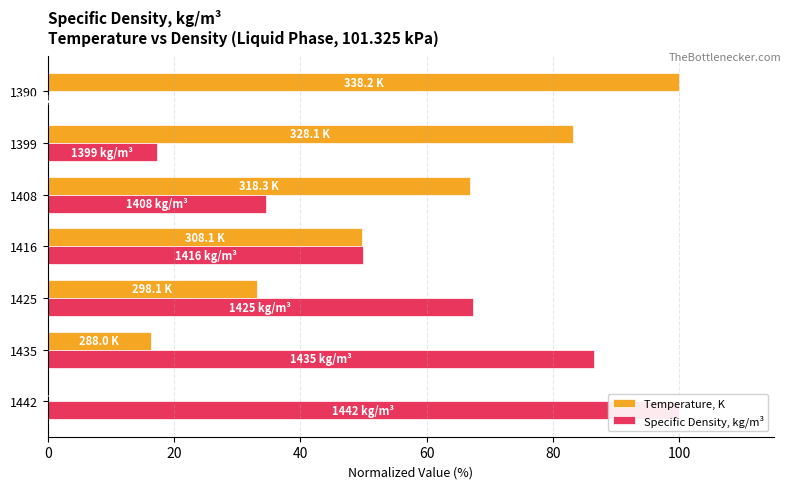

Does the chart contain any negative values?

No